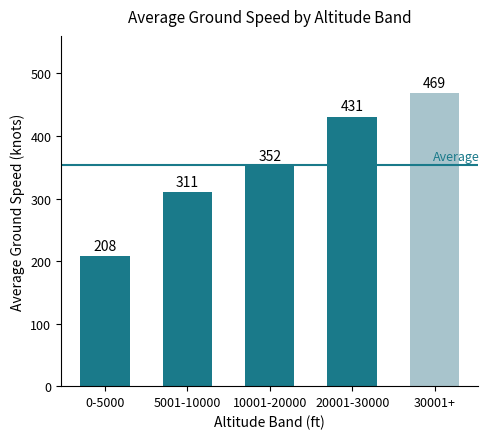

Where is the data nearest to the value 338?

10001-20000